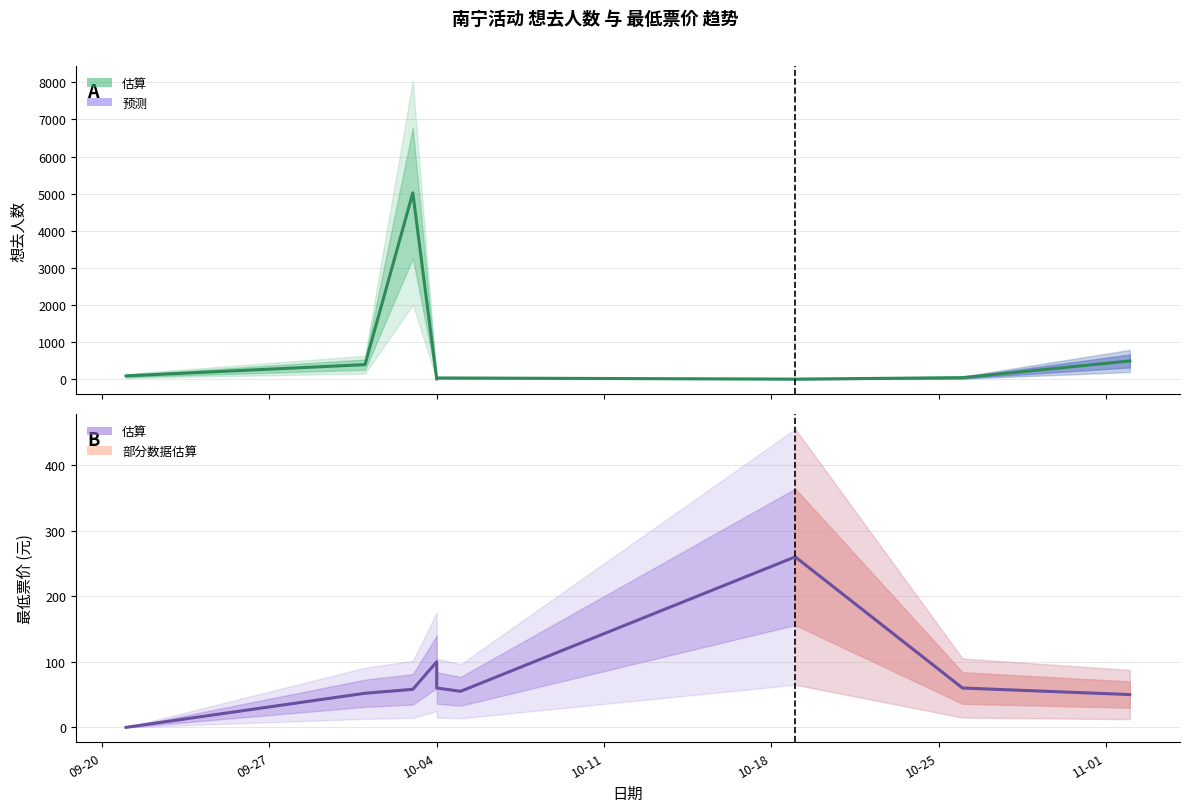

The value of 想去人数 at 09-27 is 678. True or false?

False